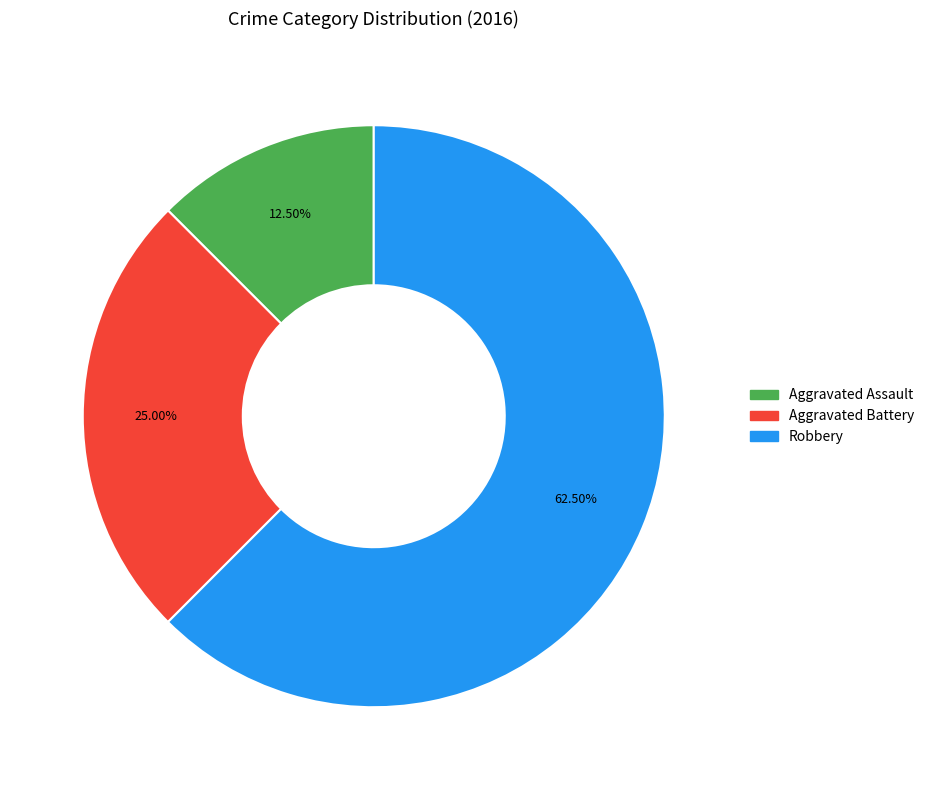

True or false: Aggravated Battery accounts for 25% of the total.

True